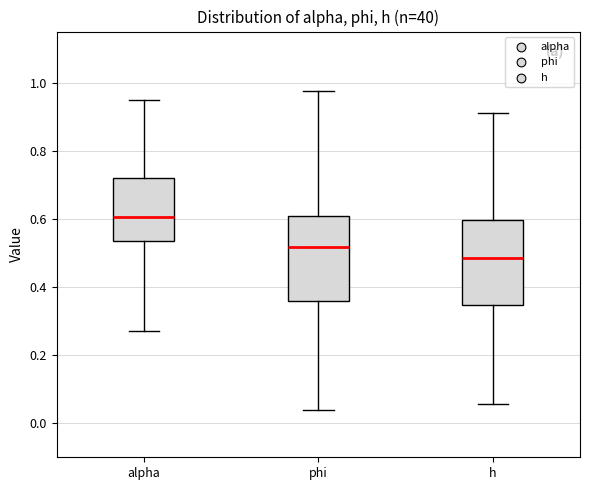

Reading left to right, read every box against the y-axis: the position of its median line, the range the box covers, and the ends of its whiskers. The values are not printed on the chart, so give them approximately, as read against the axis.

alpha: median 0.60, box 0.54 to 0.72, whiskers 0.28 to 0.94
phi: median 0.52, box 0.36 to 0.60, whiskers 0.04 to 0.98
h: median 0.48, box 0.34 to 0.60, whiskers 0.06 to 0.92